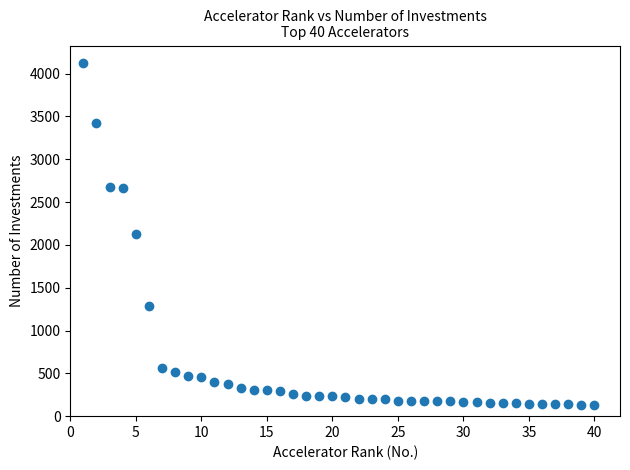

What is the range of Y values (max minus min)?

3996